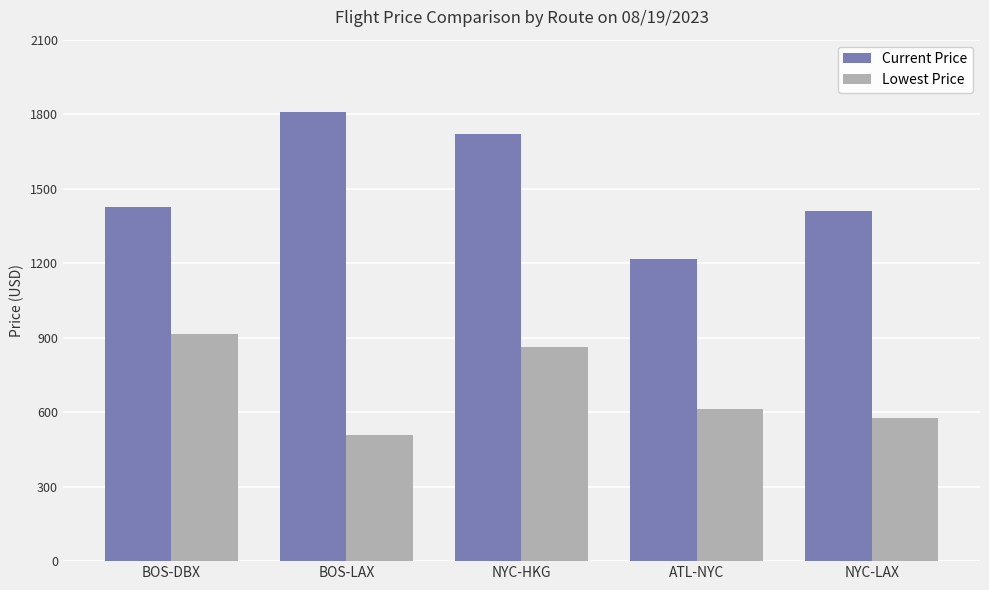

Rank the series by their maximum value, from lowest to highest.

Lowest Price, Current Price